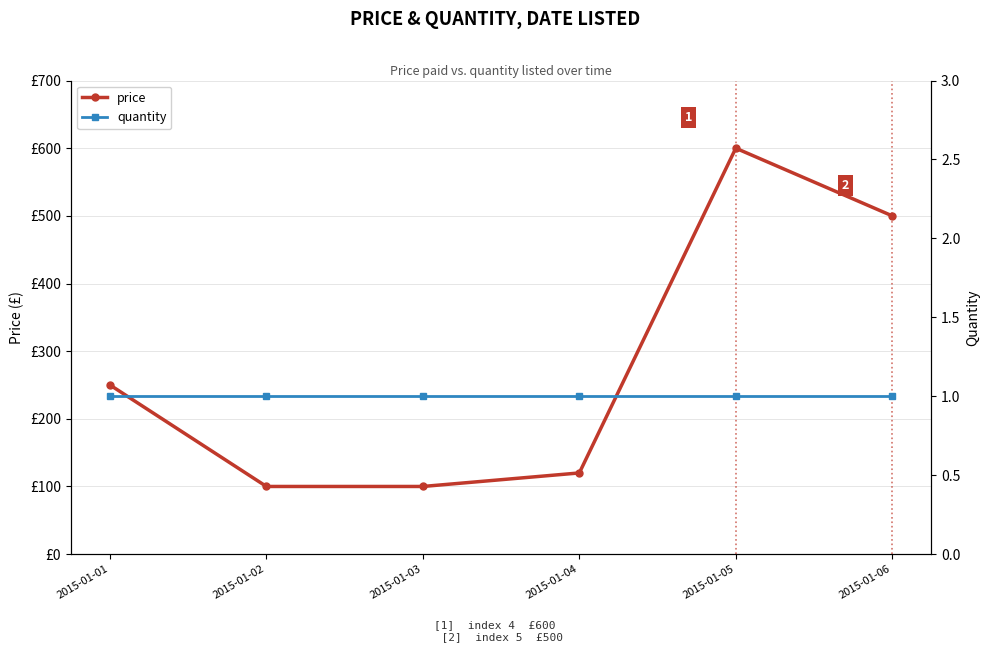

True or false: price and quantity cross at least once.

False